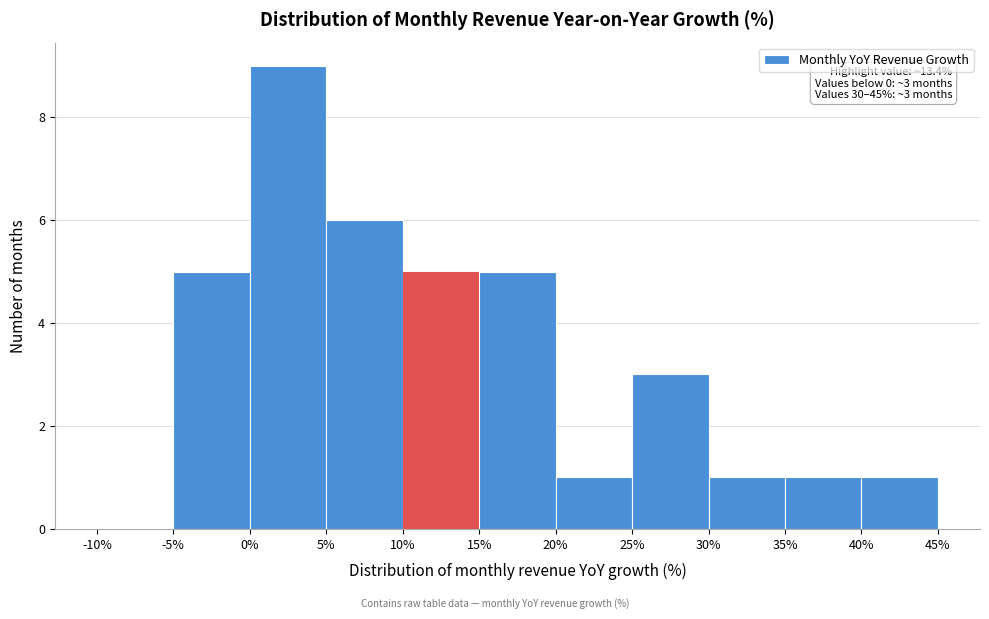

Which range on the x-axis has the tallest bar?

0% to 5%